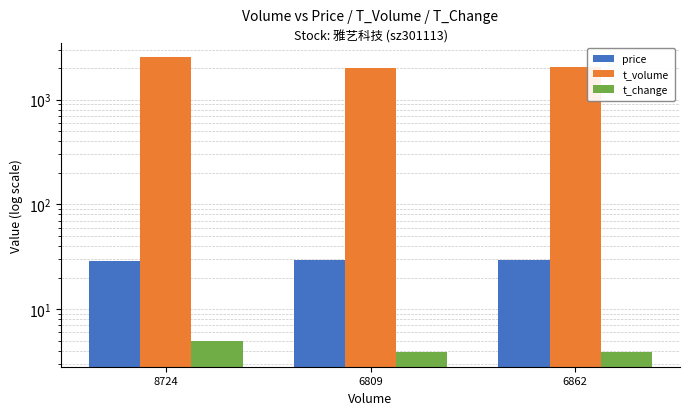

Where is t_change nearest to the value 4?

6862